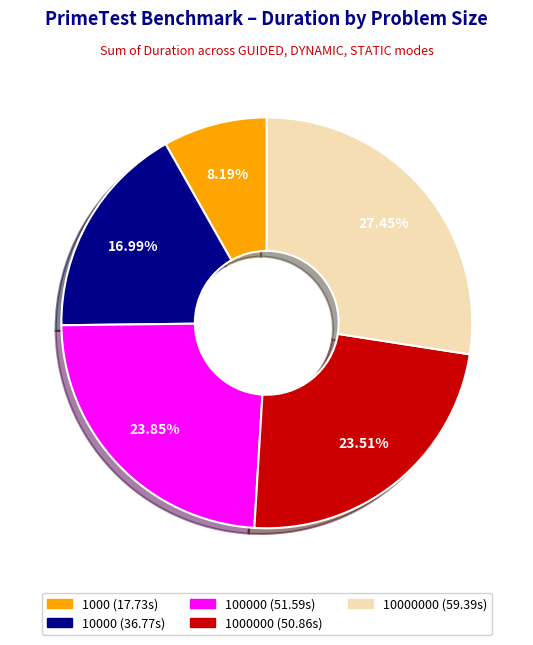

Does any single category account for the majority?

No